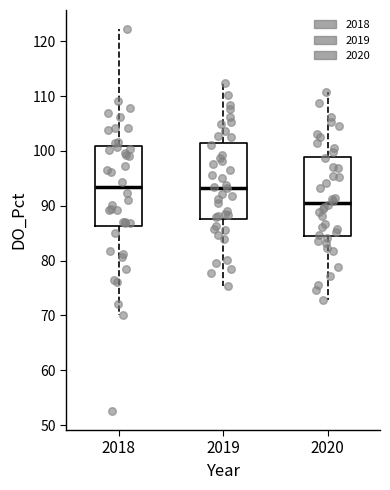

Which box's median line is the lowest?

2020